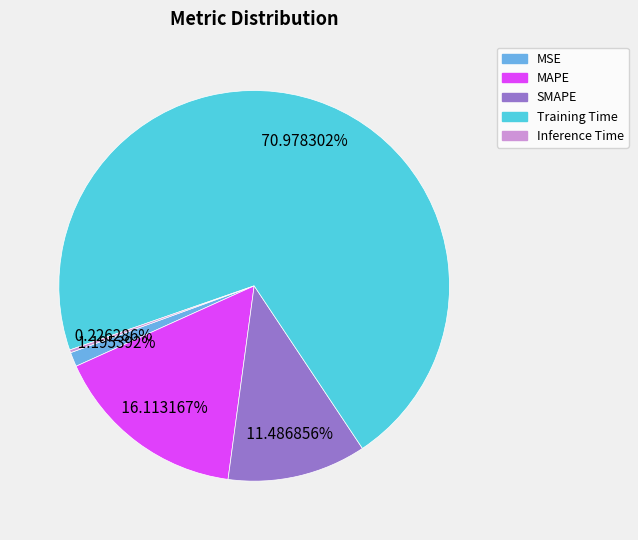

Do MAPE and Training Time together represent more than half of the pie?

Yes